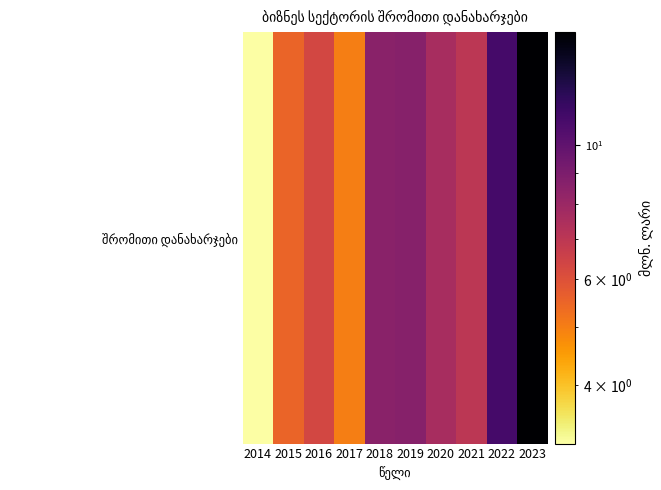

True or false: the data shows 7.0 at 2021.

True